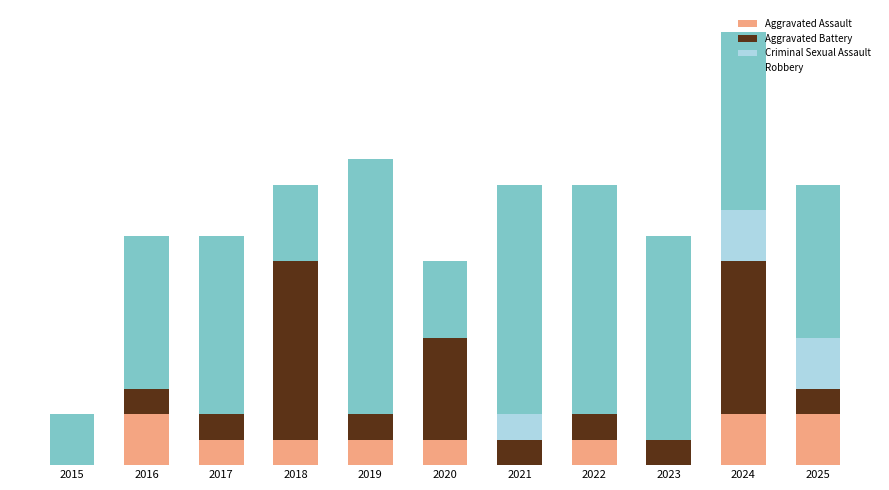

Which series has the largest total across all categories?

Robbery